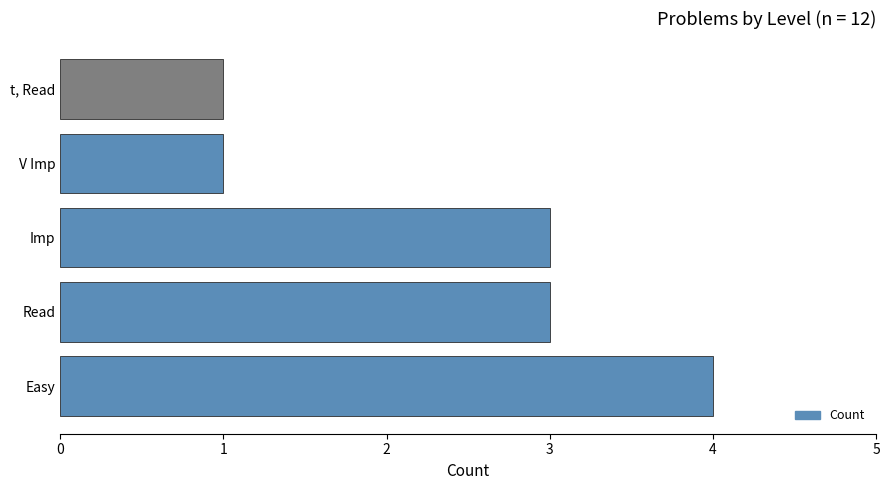

How many values are between 1 and 3?

4